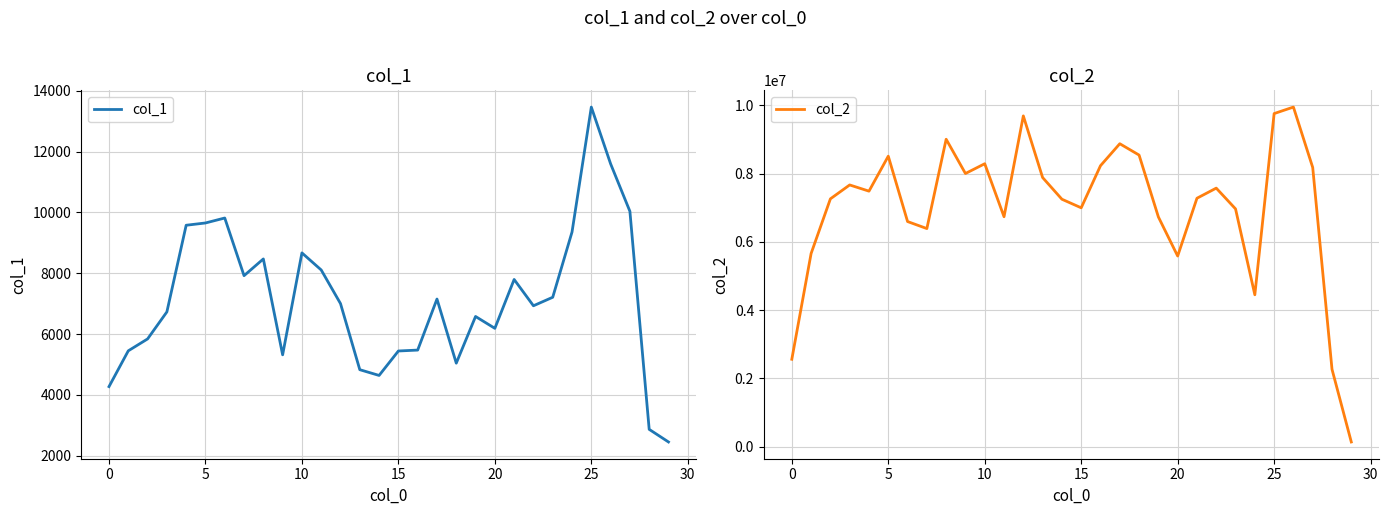

Which series has the widest spread of values?

col_2